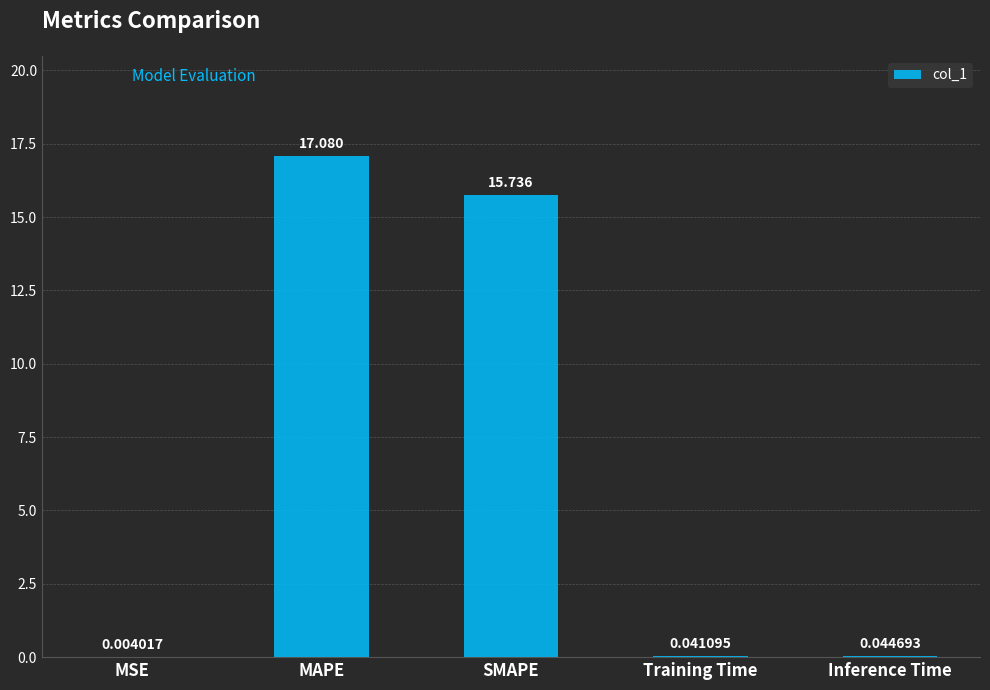

At which category does the chart reach its peak across all series?

MAPE